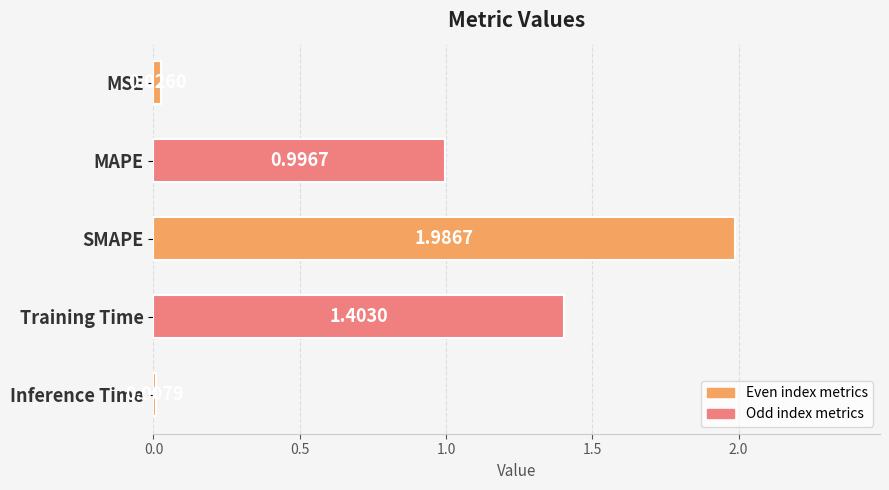

List the labels in order of value, largest first.

SMAPE, Training Time, MAPE, MSE, Inference Time